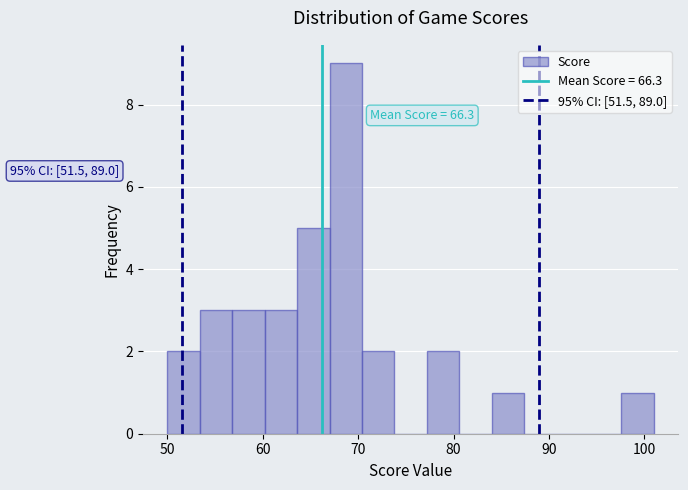

Around what value on the x-axis is the tallest bar? Give the approximate position of its centre, as read against the axis.

69